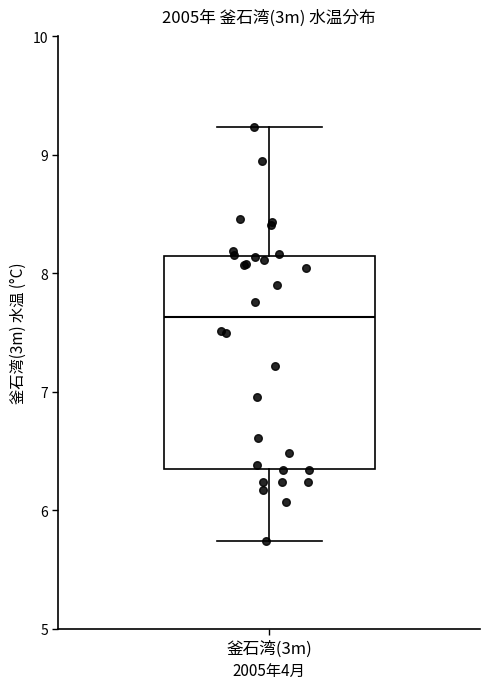

Read this box plot against the y-axis: the position of the median line, the range covered by the box, and the ends of both whiskers. The values are not printed on the chart, so give them approximately, as read against the axis.

median 7.6, box 6.4 to 8.1, whiskers 5.7 to 9.2